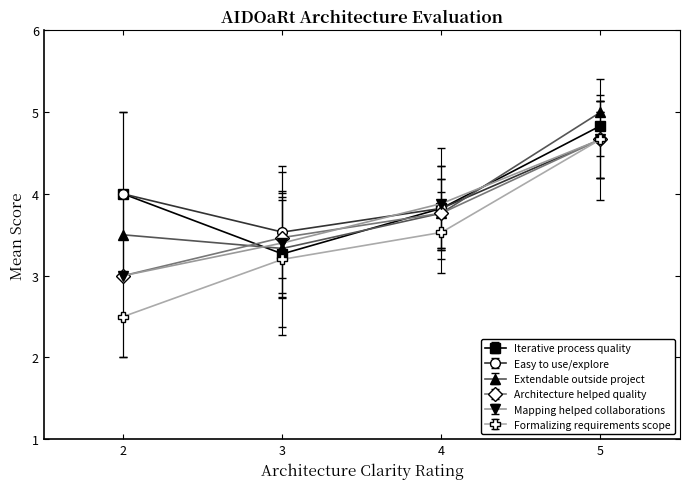

What is the difference between the maximum and minimum values in the Extendable outside project series?

1.7